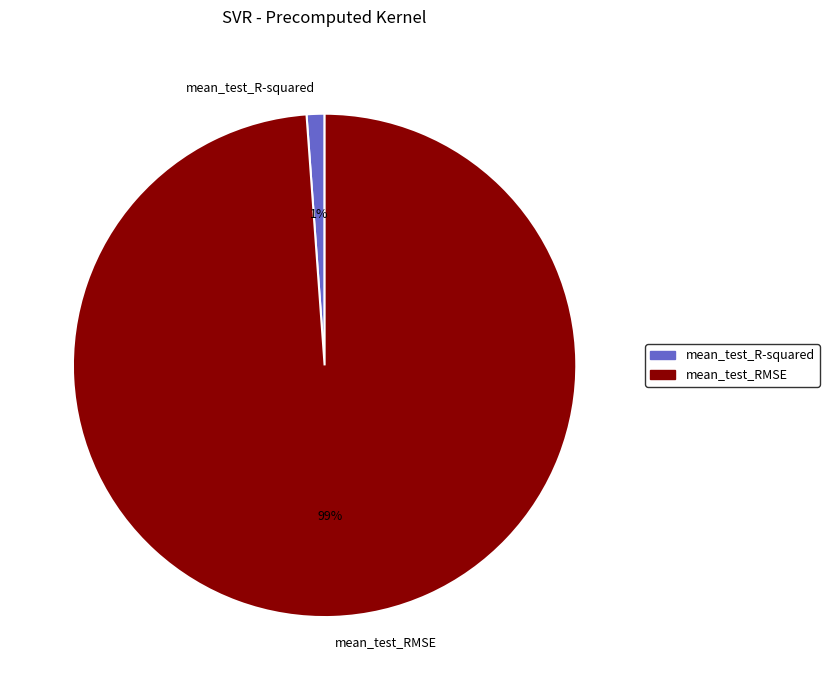

Rank the categories by value from highest to lowest.

mean_test_RMSE, mean_test_R-squared